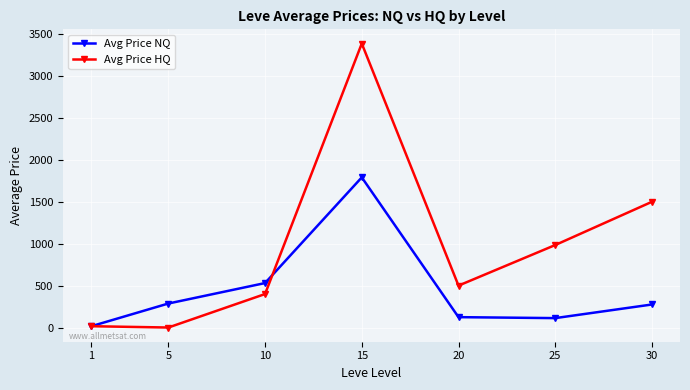

What is the difference between the second highest and minimum values in the Avg Price NQ series?

516.3